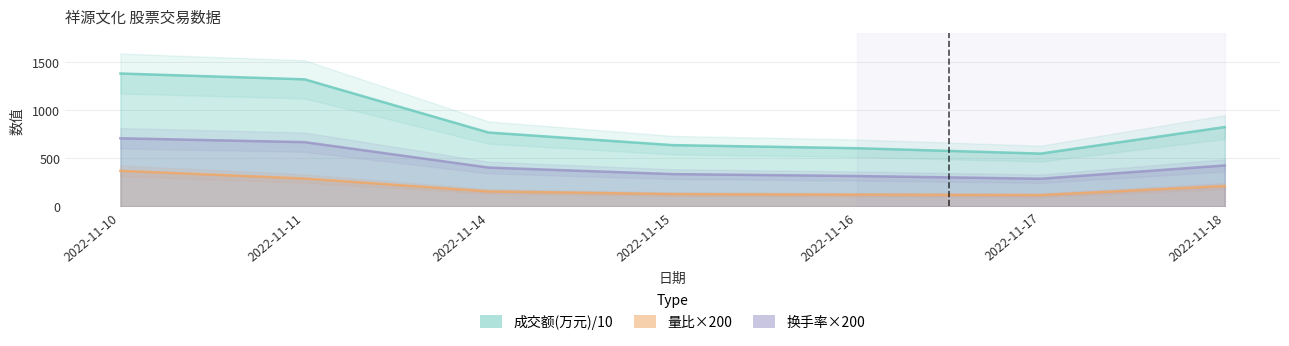

Which has a higher value, 2022-11-14 or 2022-11-11?

2022-11-11